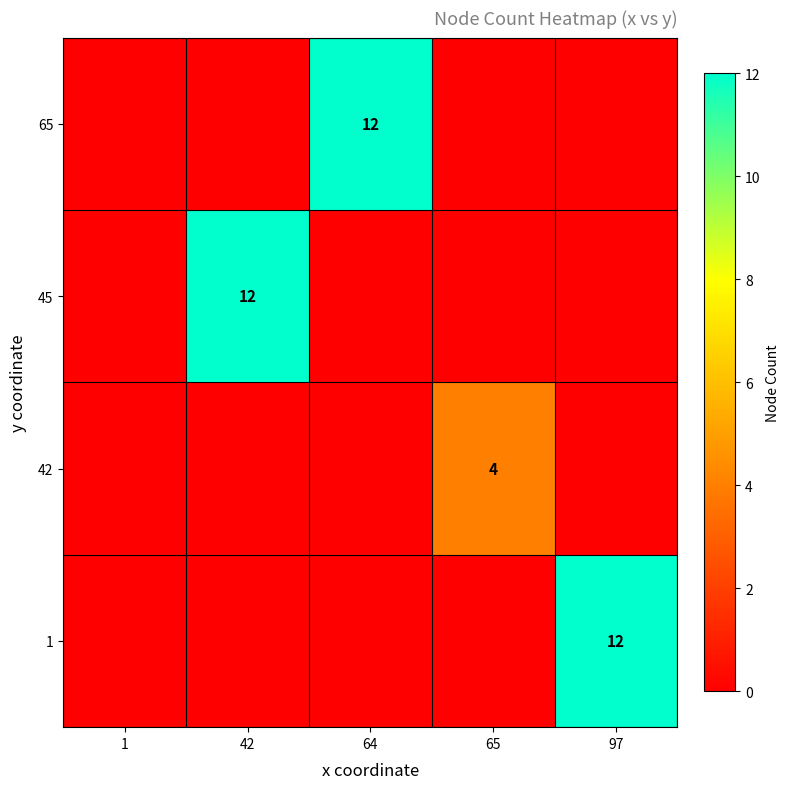

The value of 1 at 97 is 12. True or false?

True